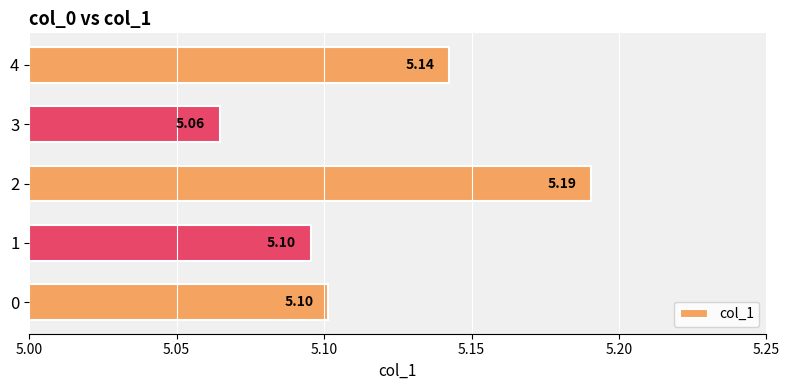

Which has a higher value, 0 or 4?

4